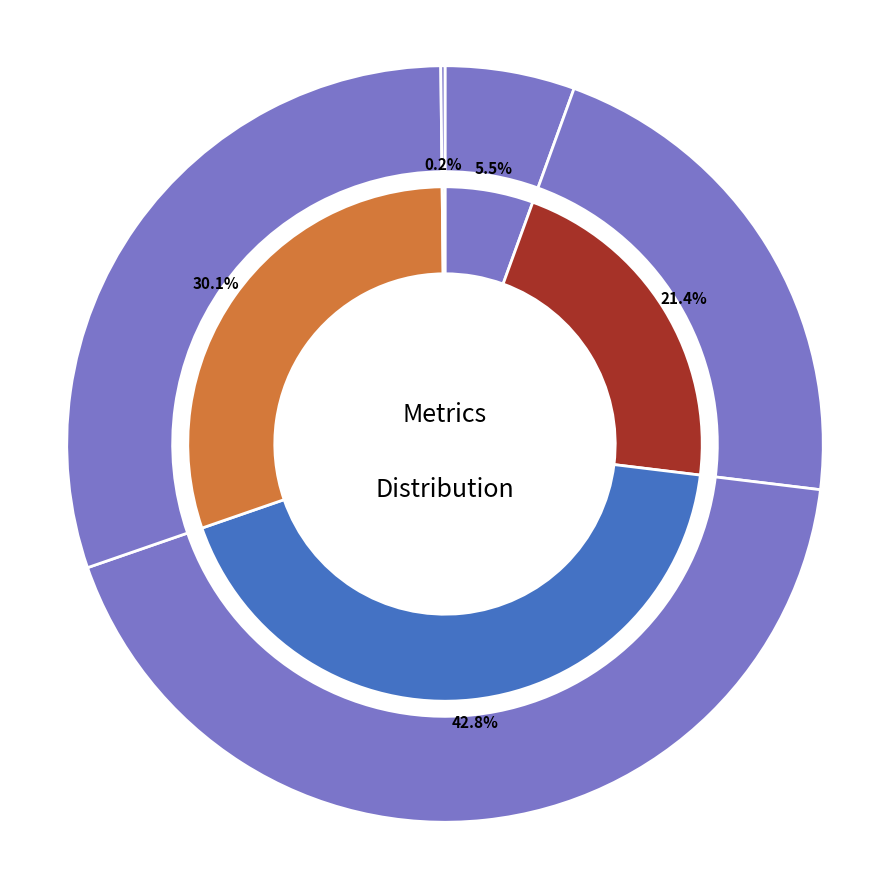

What is the largest slice in the pie chart?

SMAPE